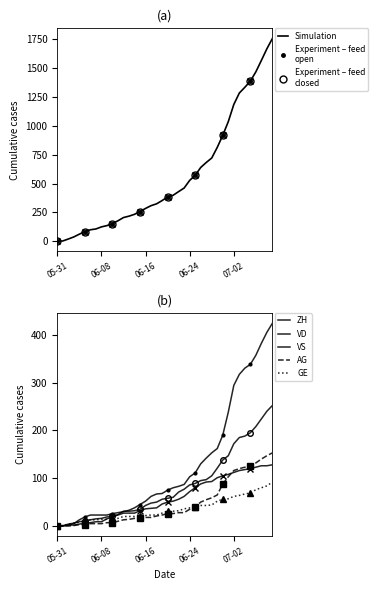

True or false: VD has more than 2 points higher than both neighbors.

False